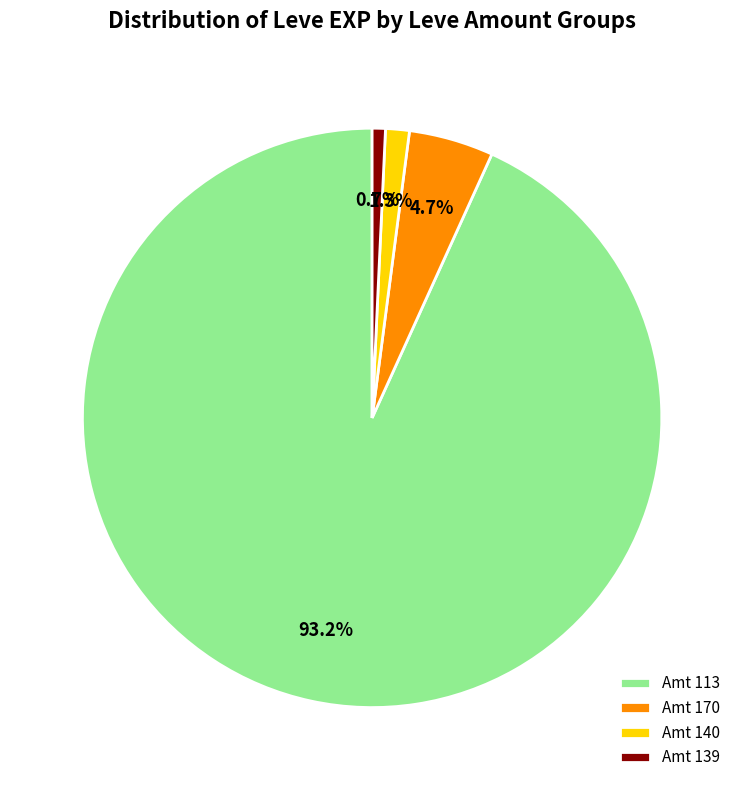

What is the total percentage of Amt 170 and Amt 140?

6.0%